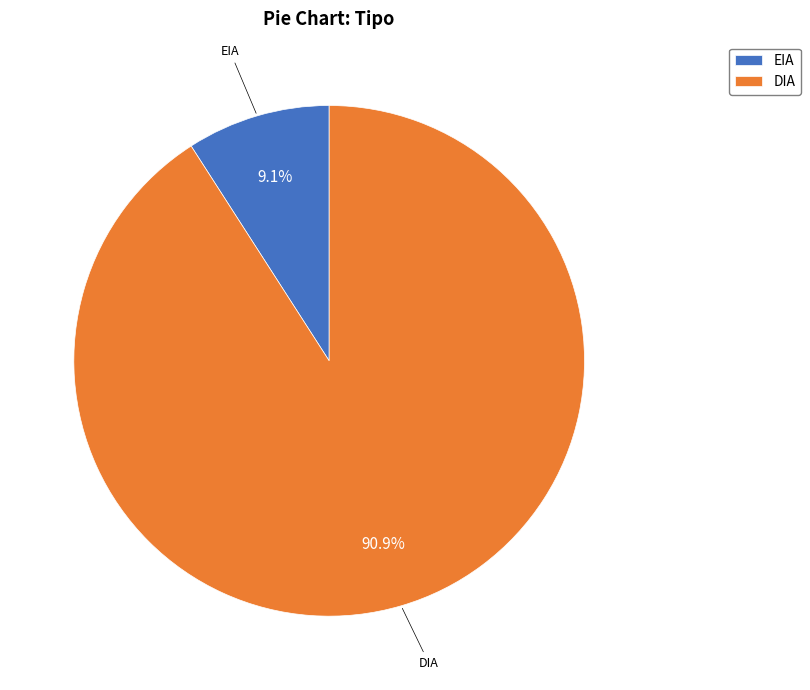

What is the majority slice?

DIA